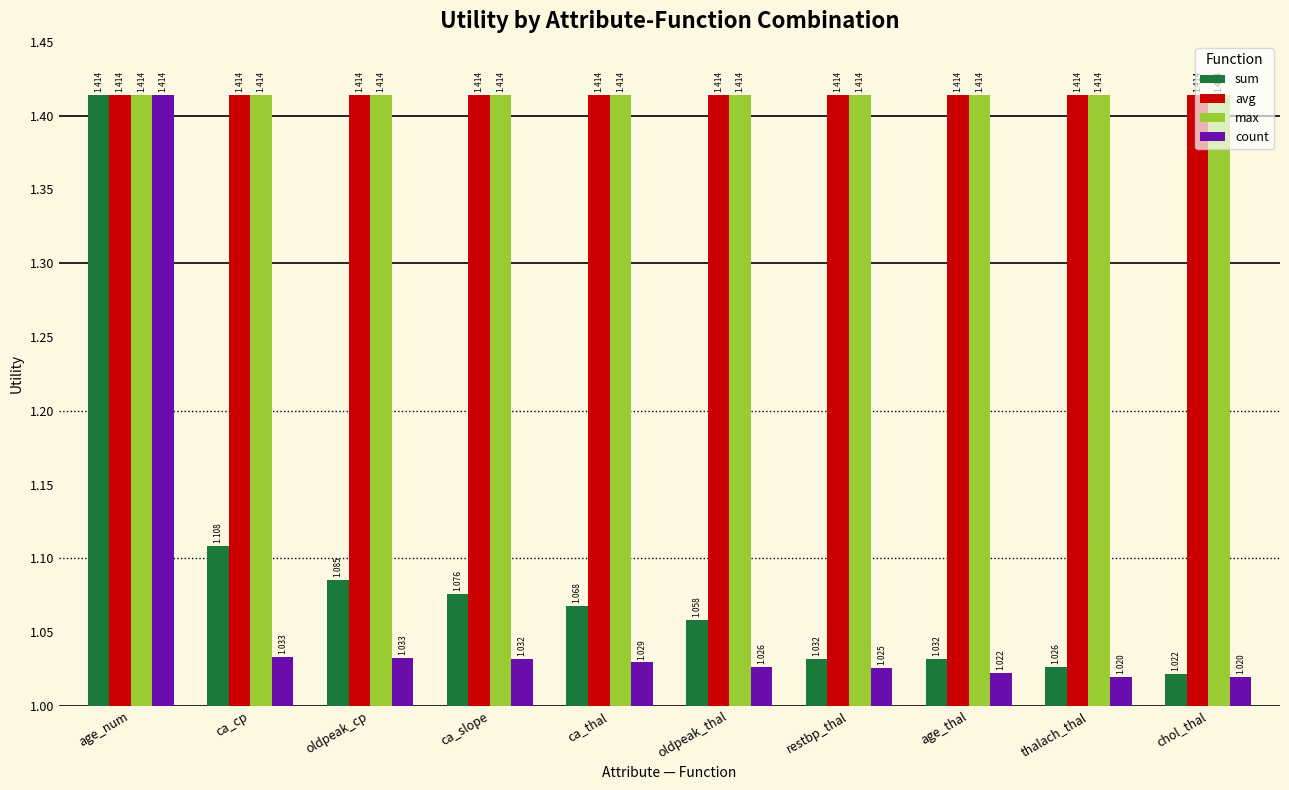

Which series has the largest range (max minus min)?

count